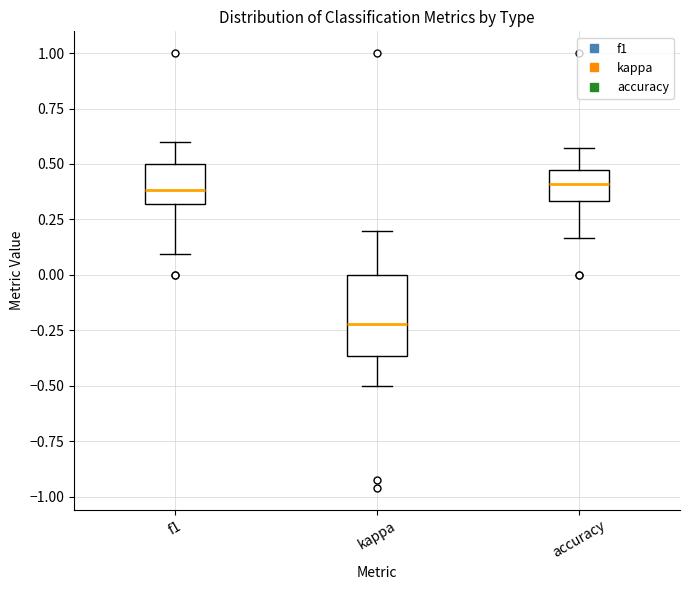

Which box is the tallest, from its lower edge to its upper edge?

kappa